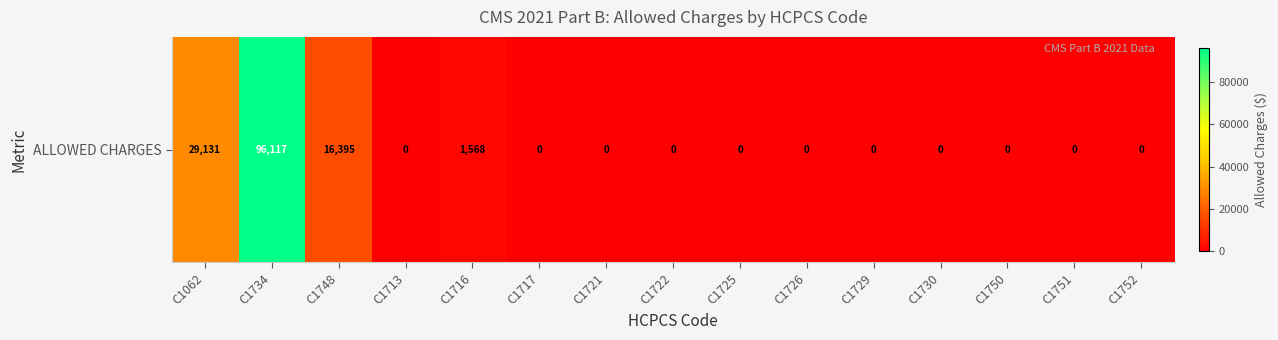

Which has a higher value, C1734 or C1748?

C1734